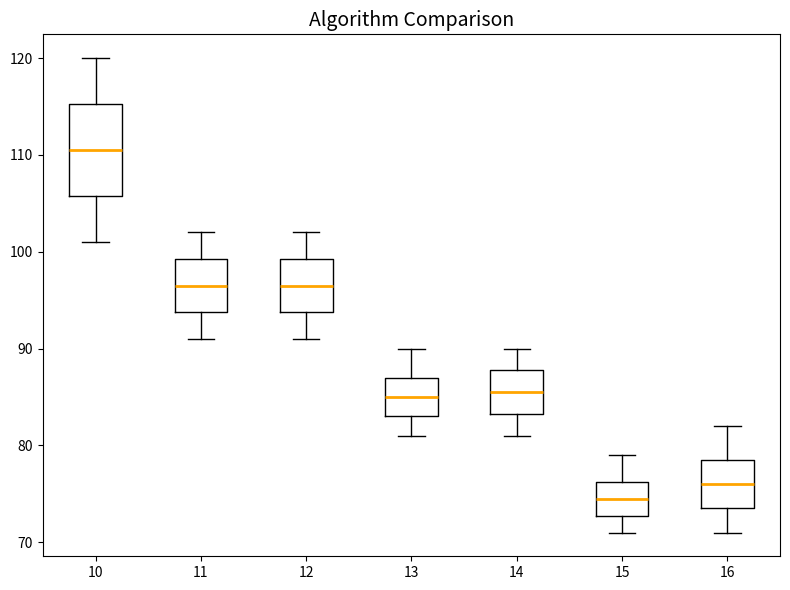

Reading left to right, read every box against the y-axis: the position of its median line, the range the box covers, and the ends of its whiskers. The values are not printed on the chart, so give them approximately, as read against the axis.

10: median 111, box 106 to 115, whiskers 101 to 120
11: median 97, box 94 to 99, whiskers 91 to 102
12: median 97, box 94 to 99, whiskers 91 to 102
13: median 85, box 83 to 87, whiskers 81 to 90
14: median 86, box 83 to 88, whiskers 81 to 90
15: median 75, box 73 to 76, whiskers 71 to 79
16: median 76, box 74 to 79, whiskers 71 to 82